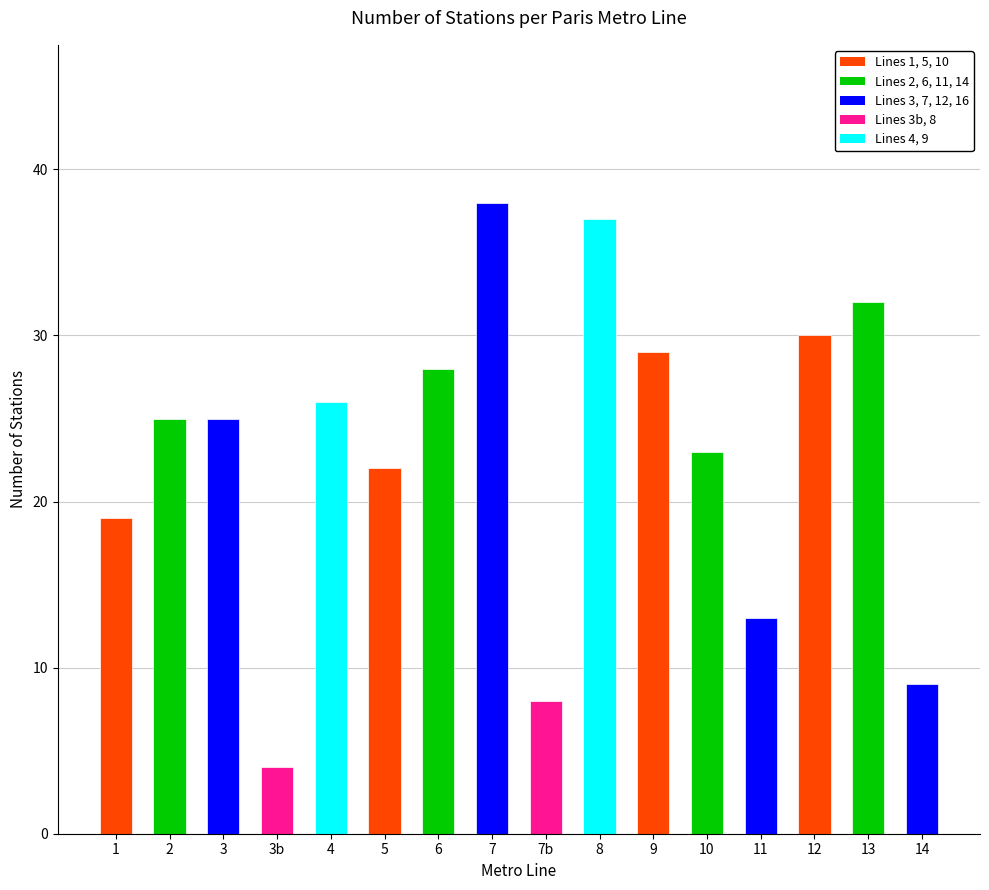

What is the label of the 8th bar from the right?

7b